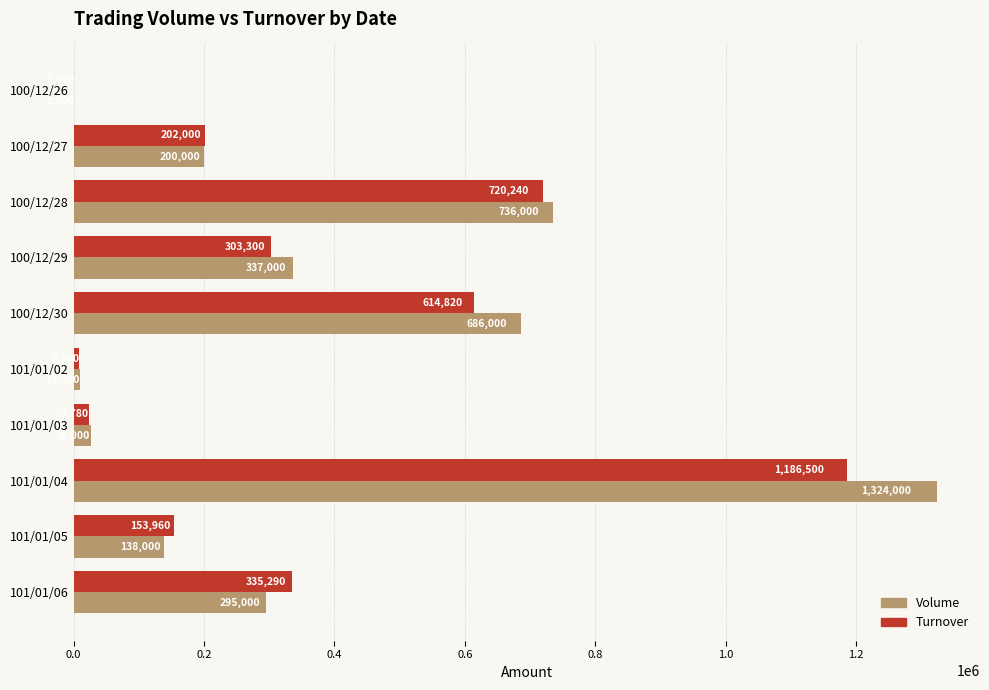

Where is Volume nearest to the value 662500?

100/12/30